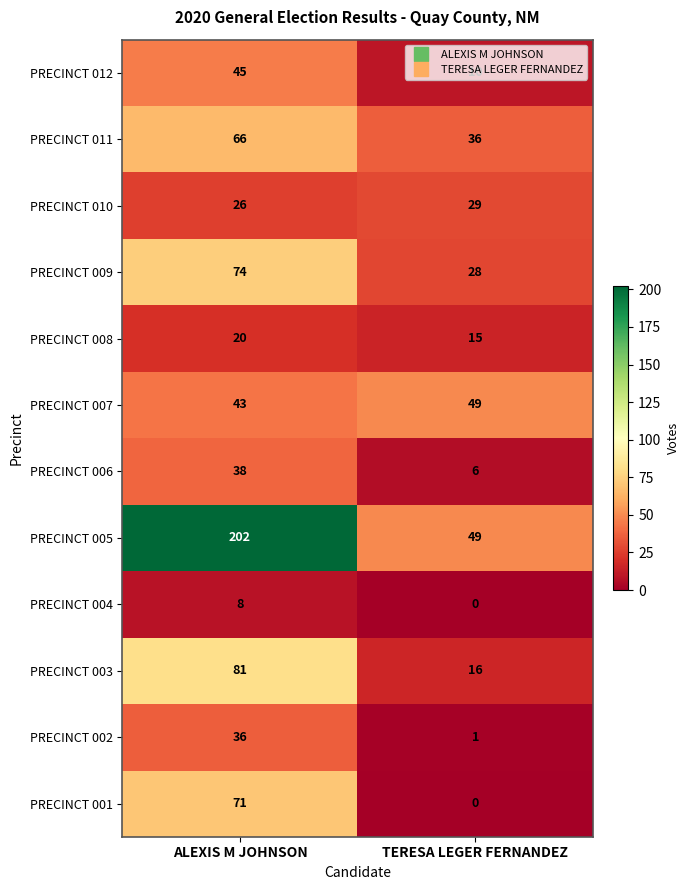

How many categories are shown in the chart?

2